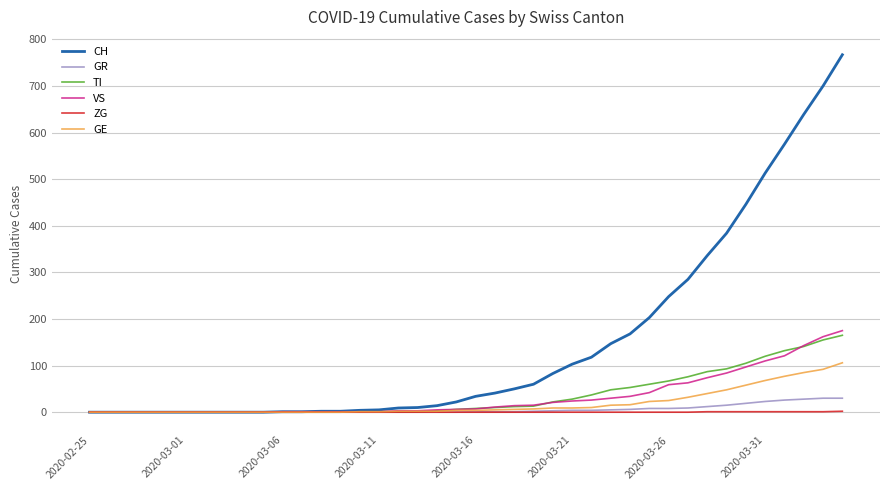

Which series has the largest range (max minus min)?

CH